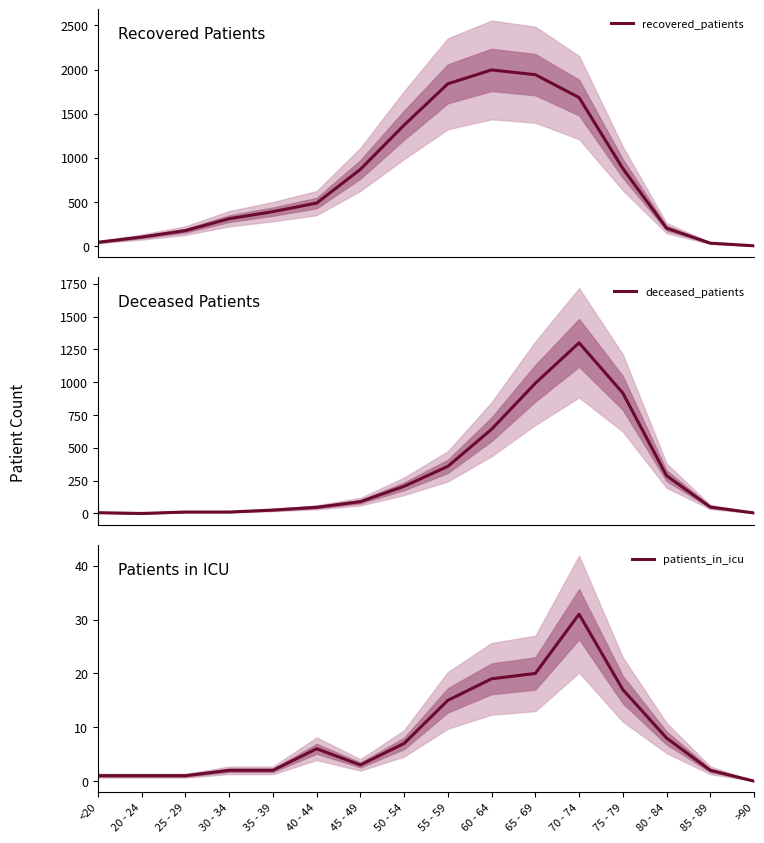

Reading left to right, extract all data points from this chart.

recovered_patients: <20=43	20 - 24=102	25 - 29=175	30 - 34=310	35 - 39=390	40 - 44=487	45 - 49=869	50 - 54=1371	55 - 59=1839	60 - 64=1996	65 - 69=1942	70 - 74=1683	75 - 79=879	80 - 84=203	85 - 89=33	>90=3
deceased_patients: <20=6	20 - 24=0	25 - 29=11	30 - 34=11	35 - 39=26	40 - 44=47	45 - 49=90	50 - 54=207	55 - 59=359	60 - 64=642	65 - 69=992	70 - 74=1300	75 - 79=918	80 - 84=288	85 - 89=49	>90=4
patients_in_icu: <20=1	20 - 24=1	25 - 29=1	30 - 34=2	35 - 39=2	40 - 44=6	45 - 49=3	50 - 54=7	55 - 59=15	60 - 64=19	65 - 69=20	70 - 74=31	75 - 79=17	80 - 84=8	85 - 89=2	>90=0